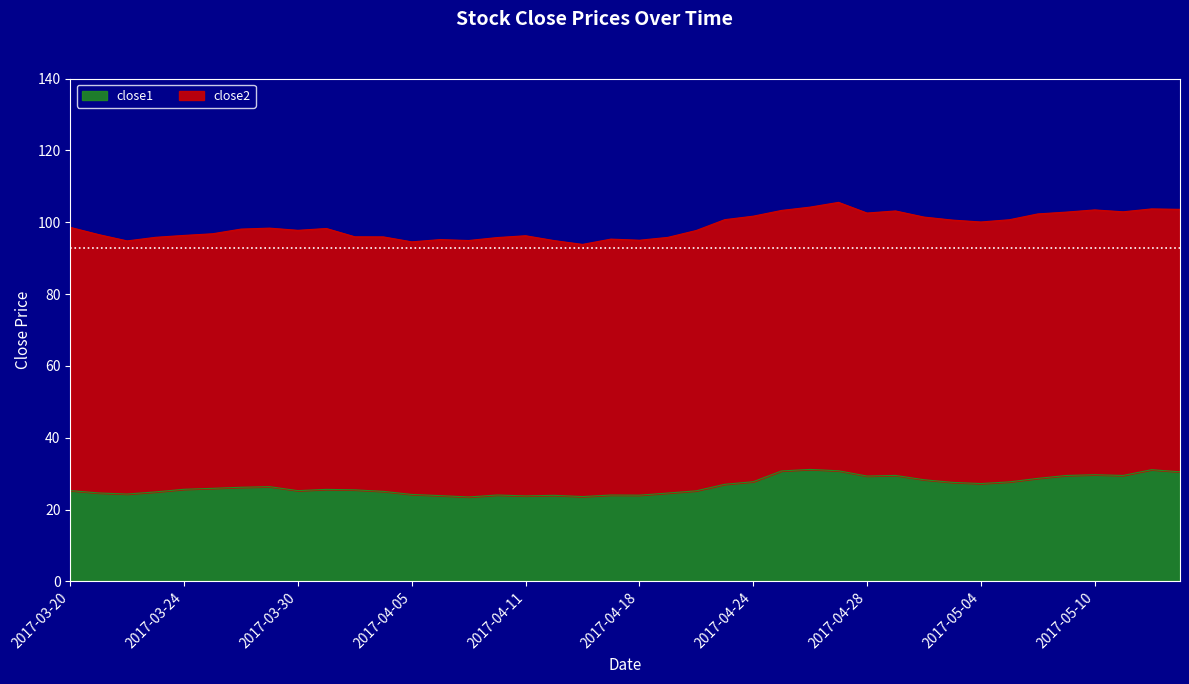

Does the chart have visible grid lines?

No